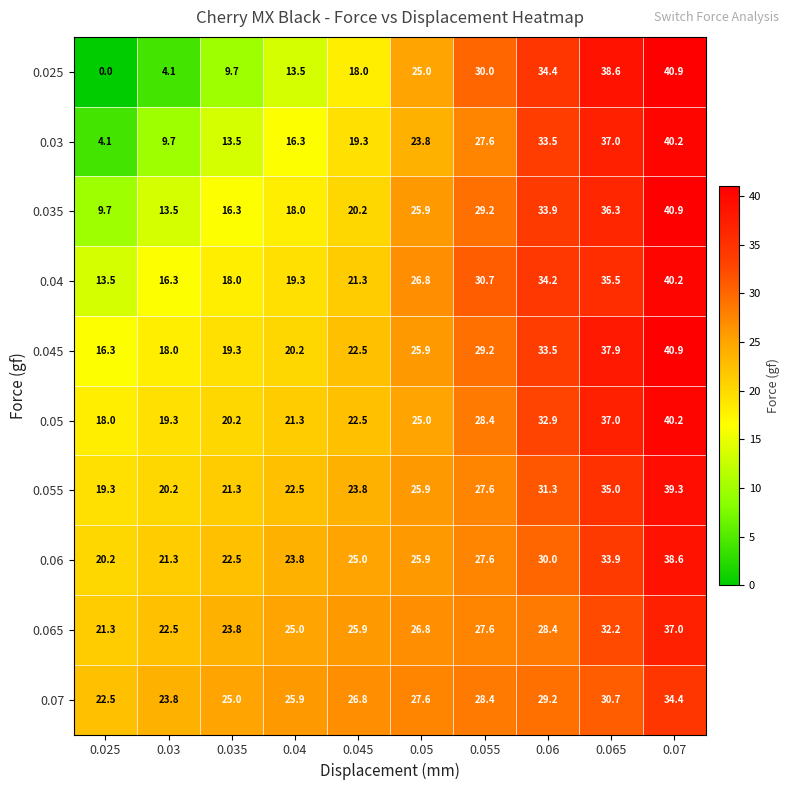

How many data points in 0.065 are above 26?

5